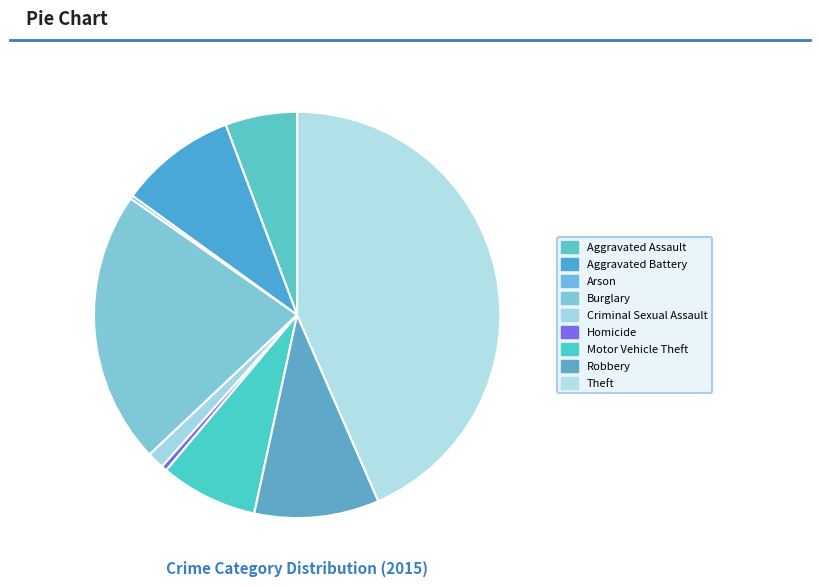

What is the ratio of the value at Burglary to the value at Aggravated Assault?

3.8